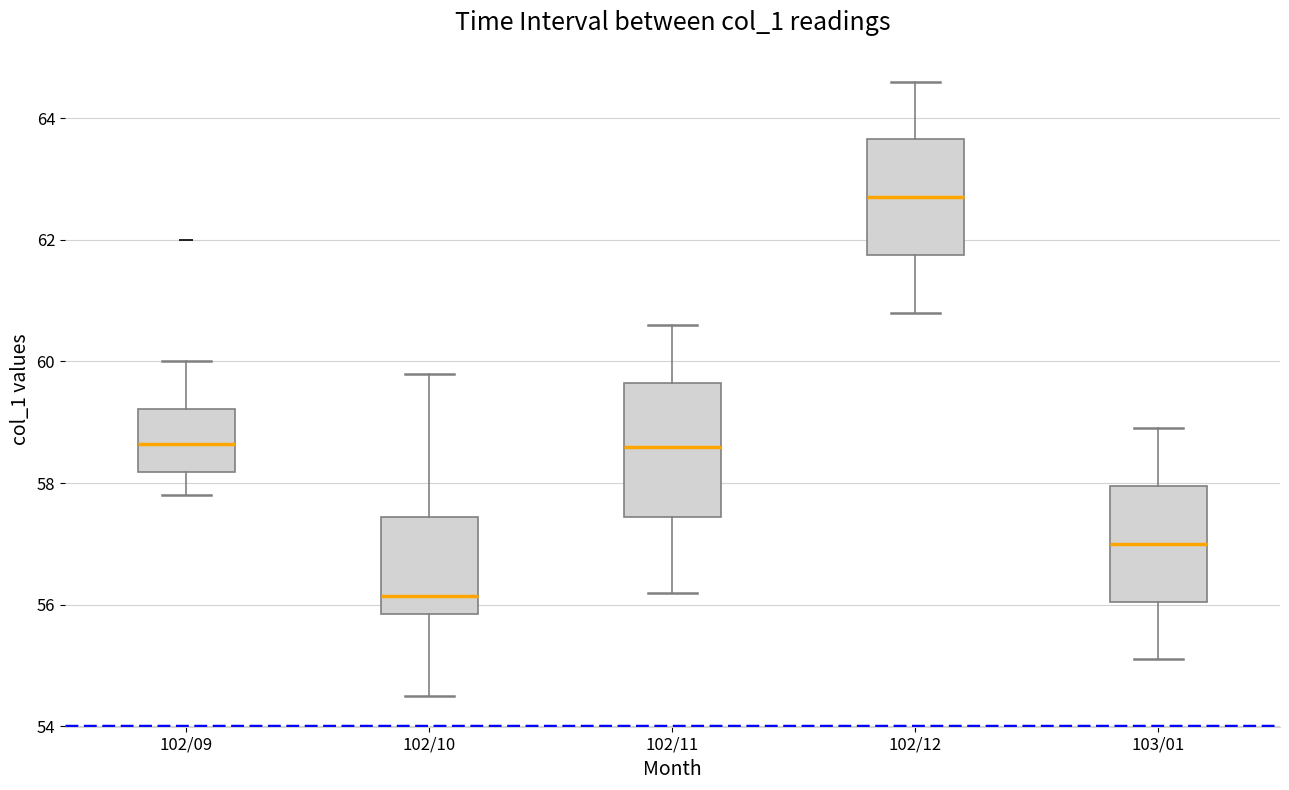

Reading left to right, read every box against the y-axis: the position of its median line, the range the box covers, and the ends of its whiskers. The values are not printed on the chart, so give them approximately, as read against the axis.

102/09: median 58.6, box 58.2 to 59.2, whiskers 57.8 to 60.0
102/10: median 56.2, box 55.8 to 57.4, whiskers 54.6 to 59.8
102/11: median 58.6, box 57.4 to 59.6, whiskers 56.2 to 60.6
102/12: median 62.8, box 61.8 to 63.6, whiskers 60.8 to 64.6
103/01: median 57.0, box 56.0 to 58.0, whiskers 55.2 to 59.0